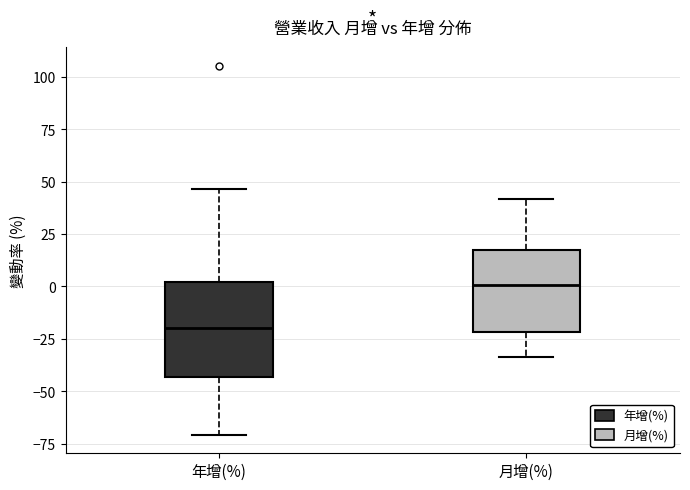

Reading left to right, read every box against the y-axis: the position of its median line, the range the box covers, and the ends of its whiskers. The values are not printed on the chart, so give them approximately, as read against the axis.

年增(%): median -20, box -45 to 0, whiskers -70 to 45
月增(%): median 0, box -20 to 15, whiskers -35 to 40